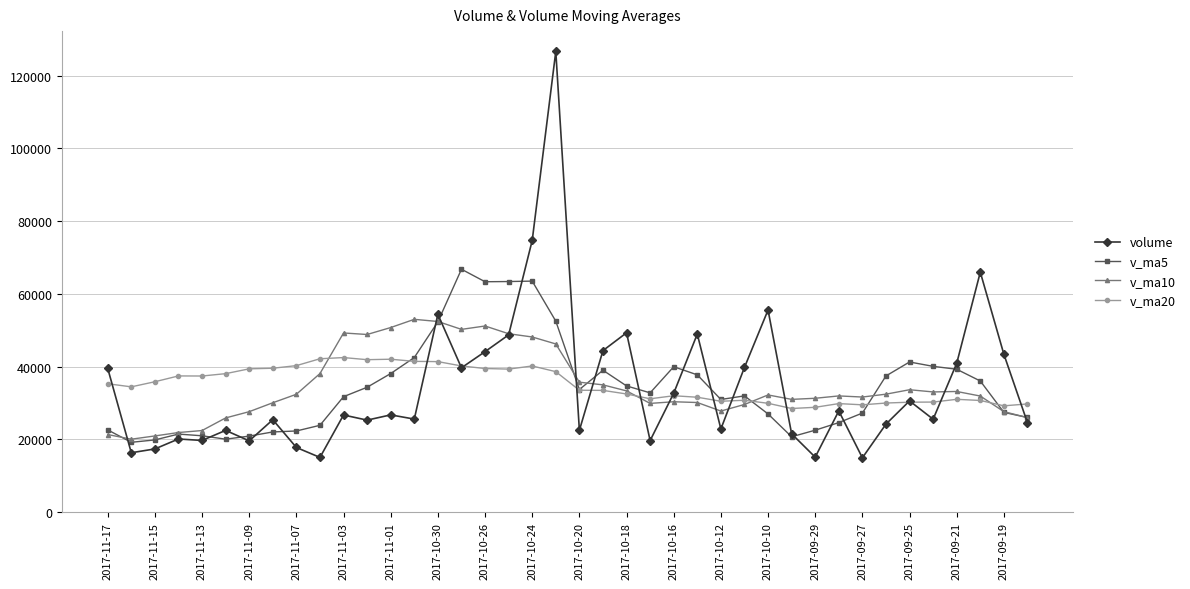

What is the maximum value for v_ma10?

52993.4